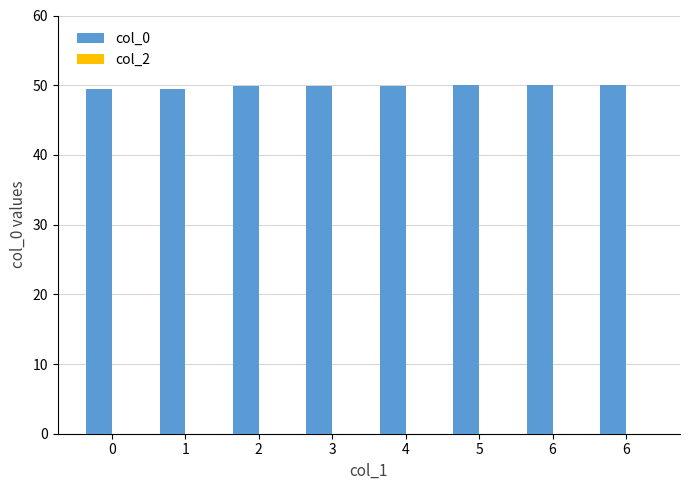

Between 2 and 6, which is larger?

6